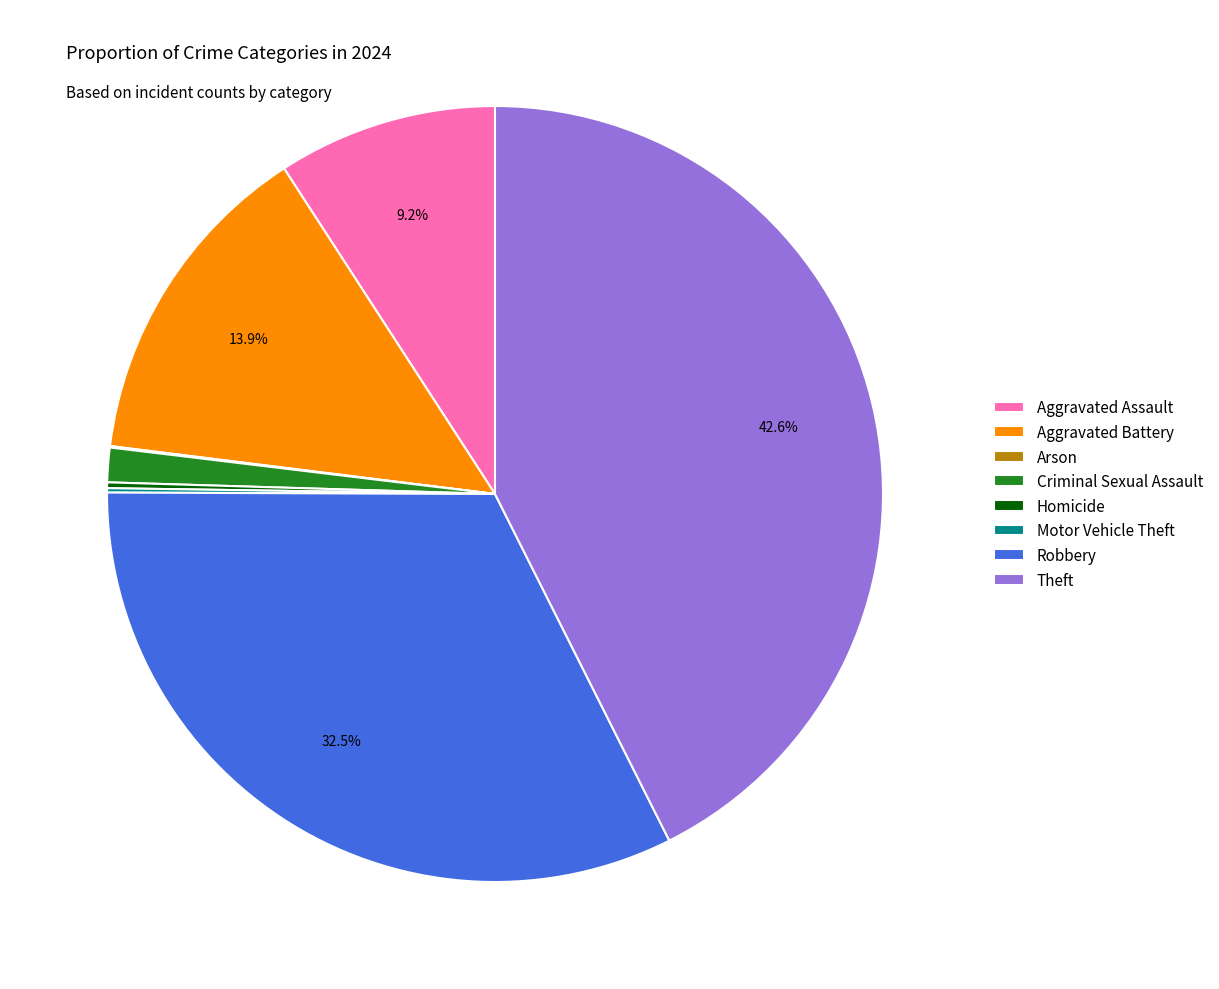

Is there any slice that represents more than half of the pie?

No